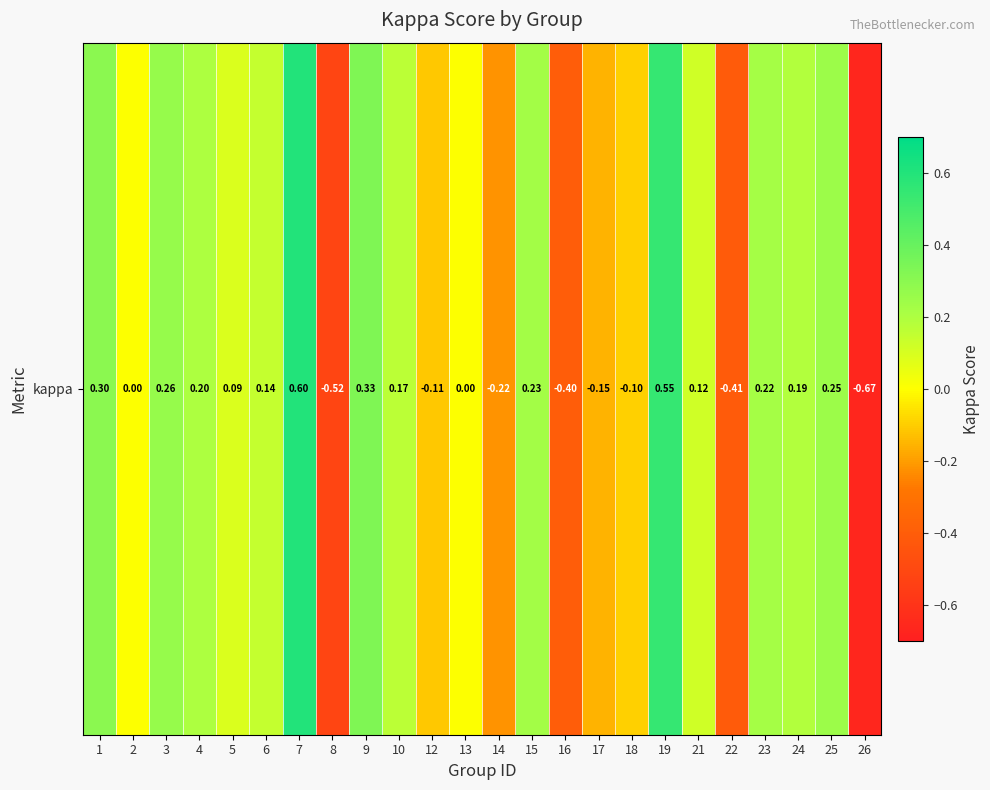

Which category has the highest value across all series?

7